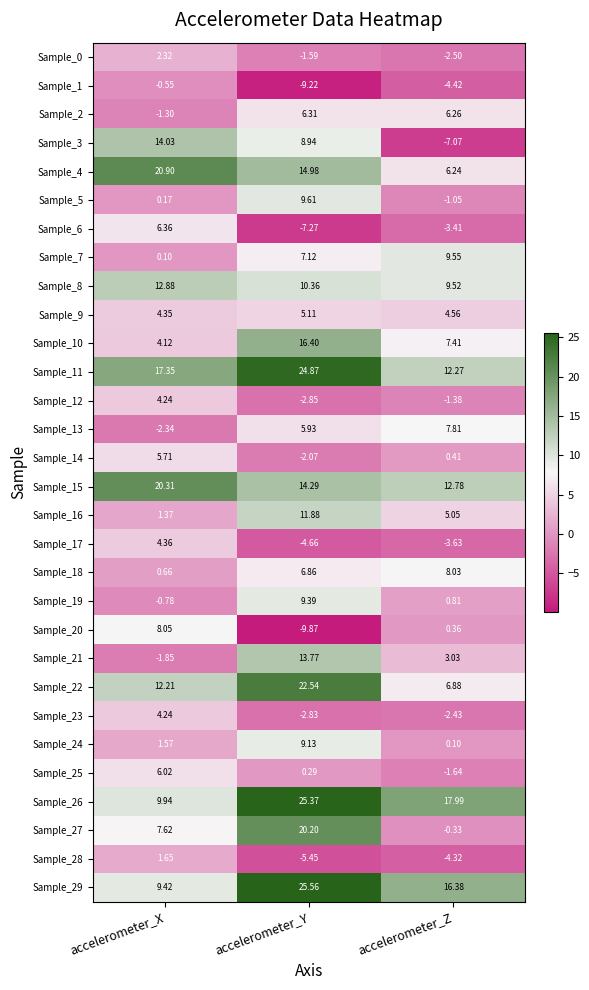

At which category does the chart reach its minimum across all series?

accelerometer_Y